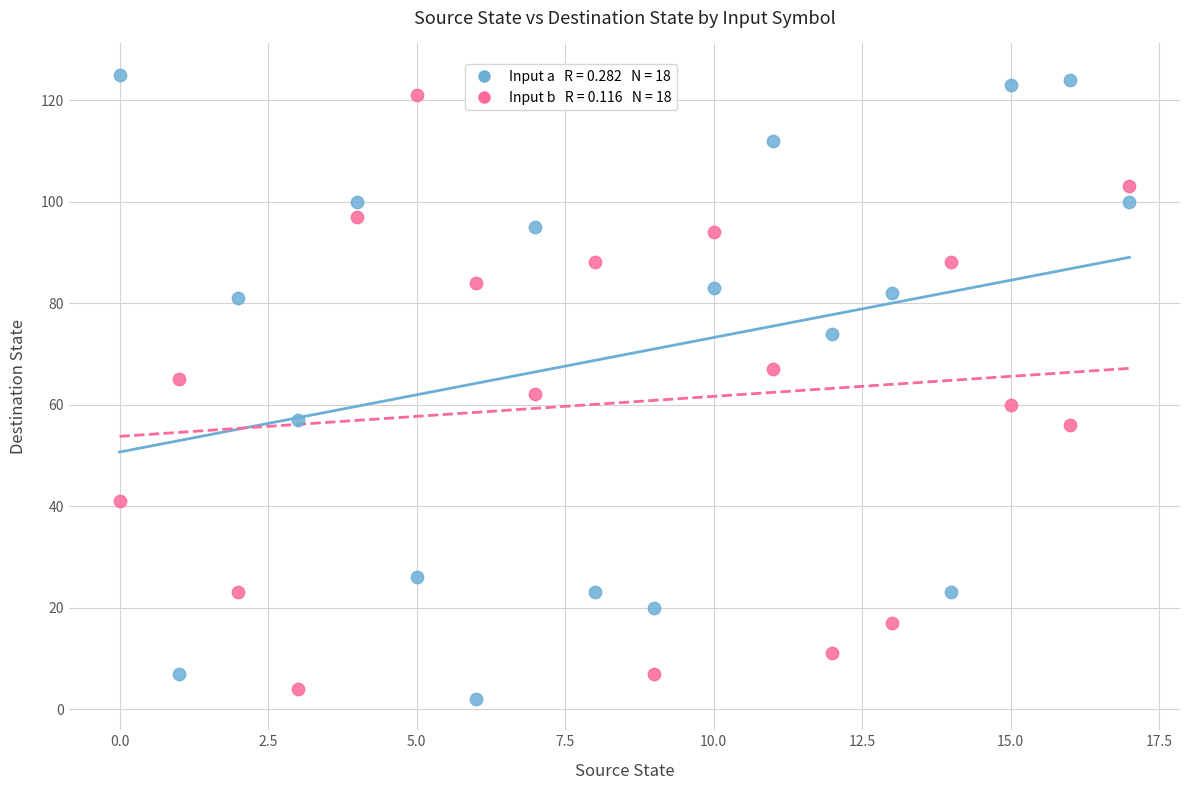

Across all data points, what is the range of Y values (max minus min)?

123